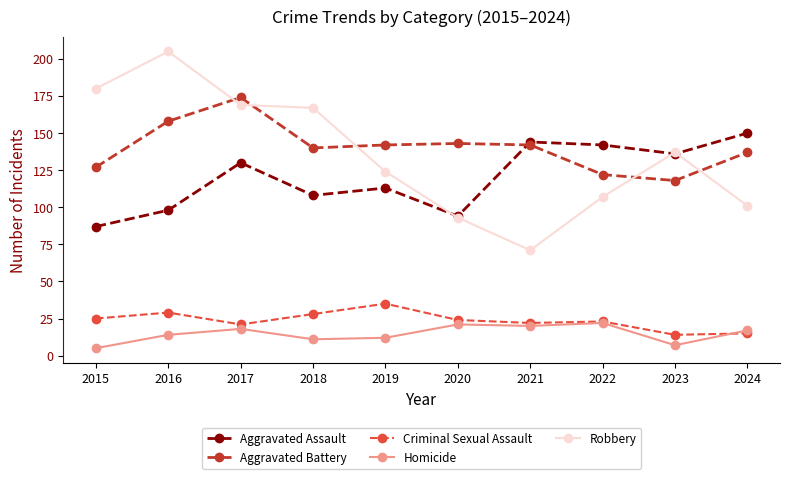

True or false: Robbery has a value of 221 at 2023.

False